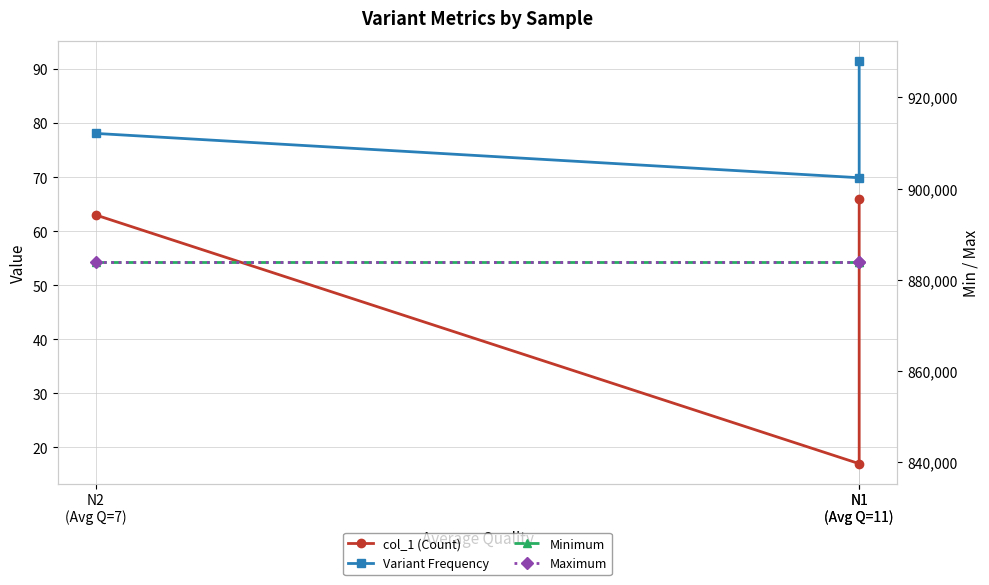

How many data points in Variant Frequency are less than 78?

1